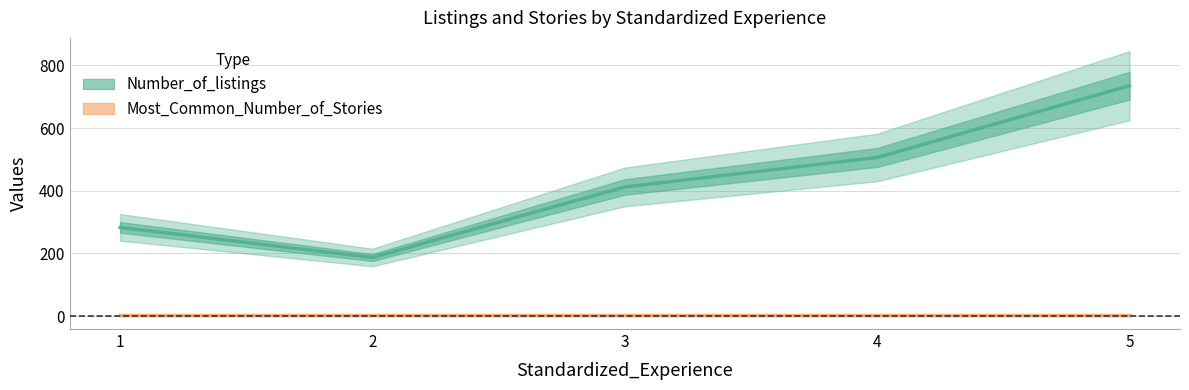

The Most_Common_Number_of_Stories series shows 1 at 3. True or false?

False